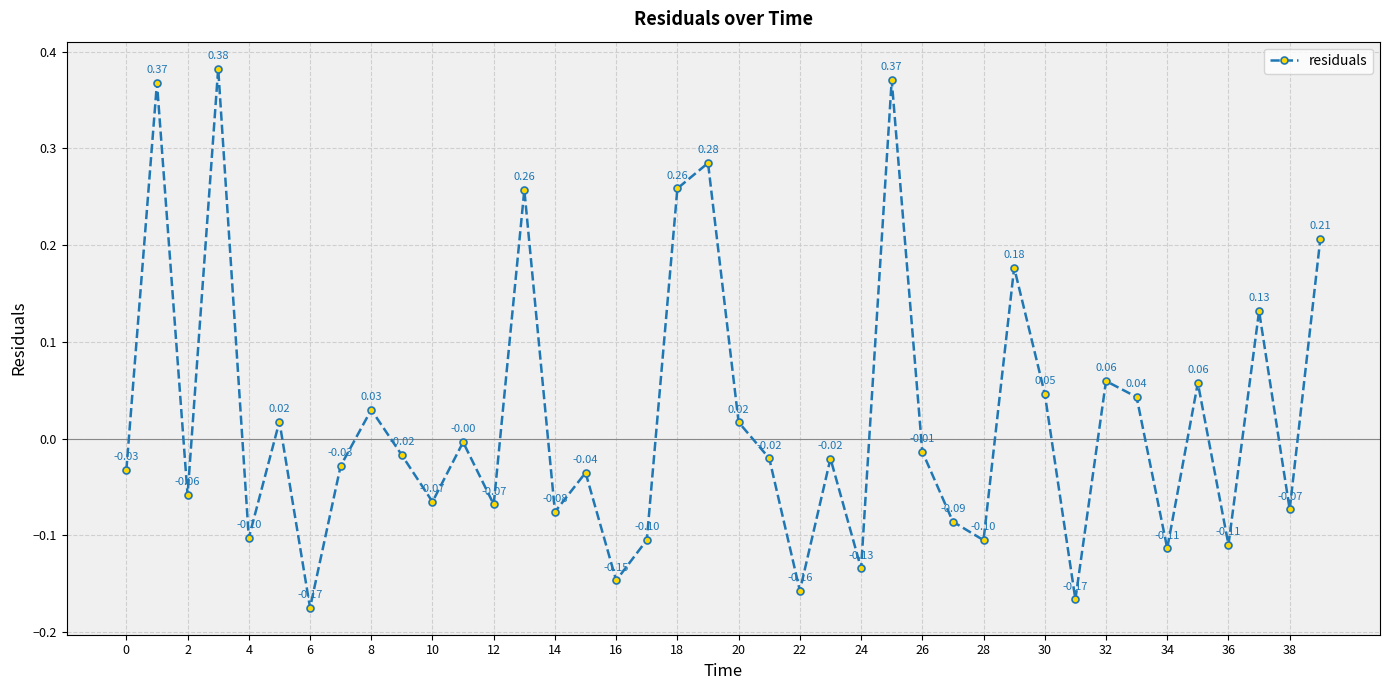

What is the difference between the maximum and minimum values?

0.6